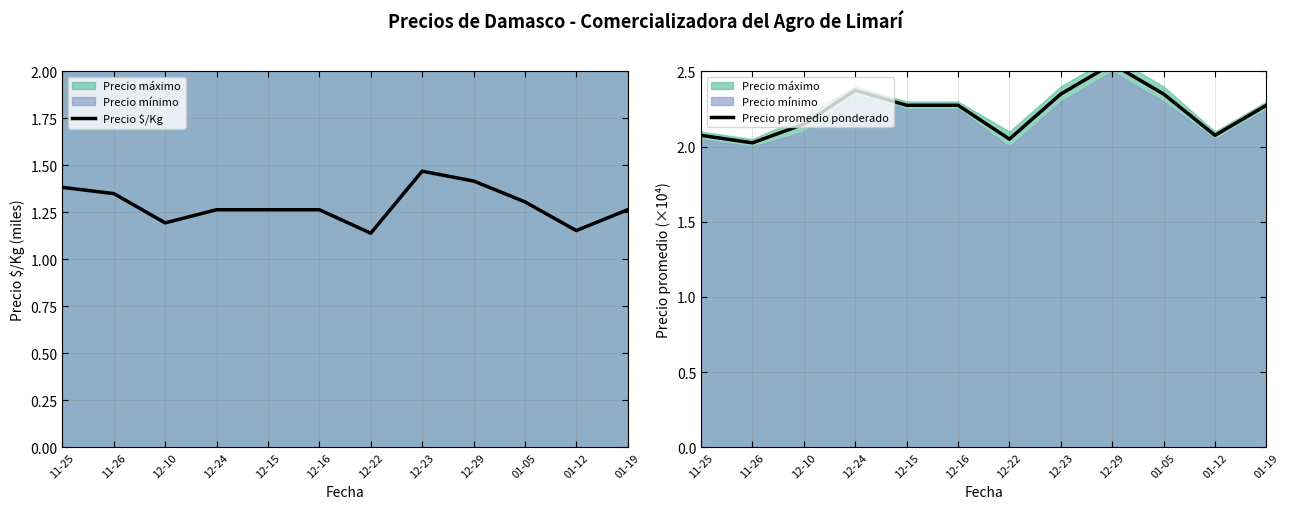

True or false: Precio promedio ponderado has more than 0 points higher than both neighbors.

True